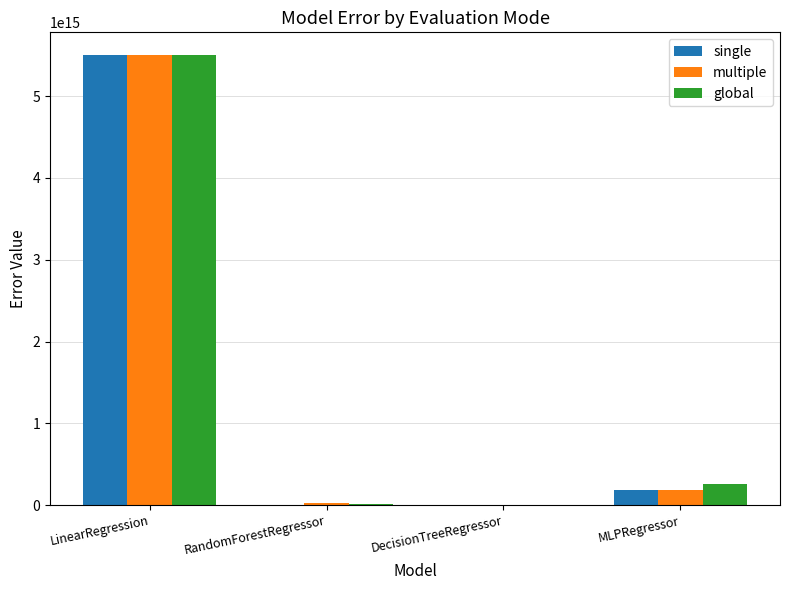

At which category is the sum across all series the highest?

LinearRegression